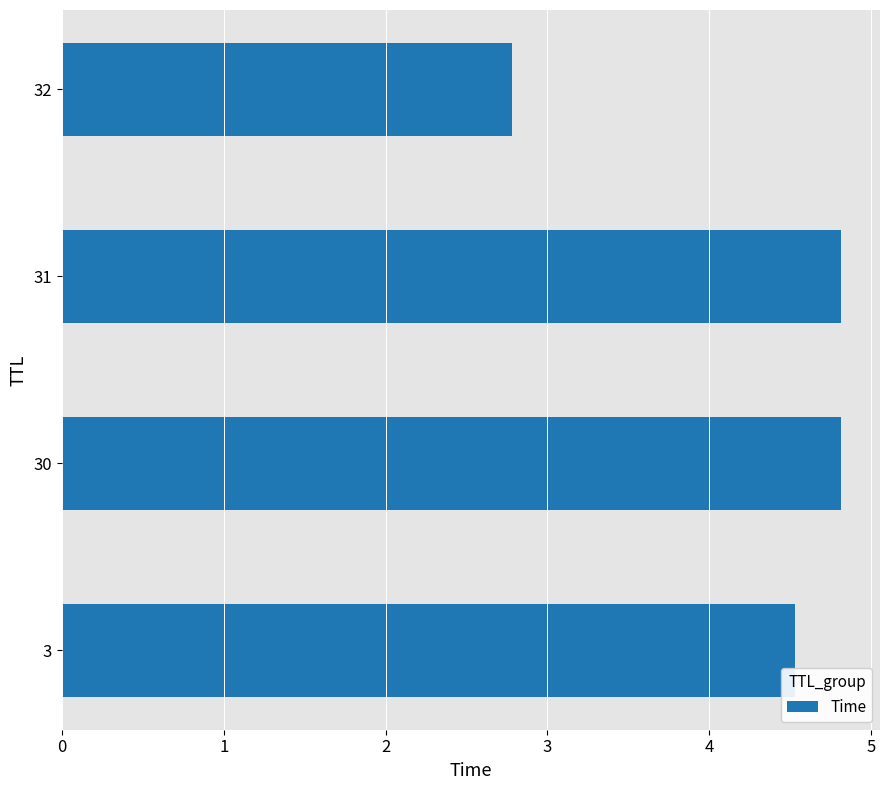

Which has a higher value, 30 or 32?

30